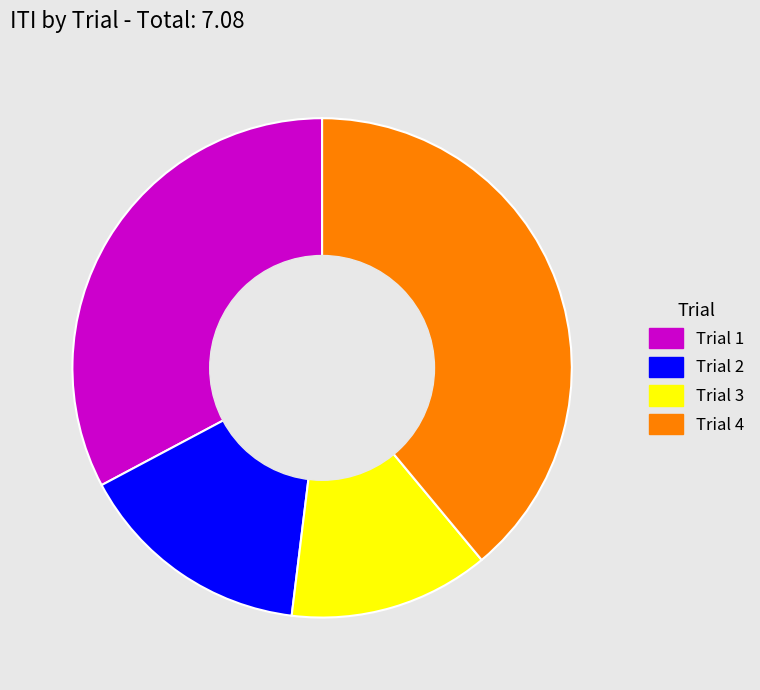

Which slice is the smallest?

Trial 3